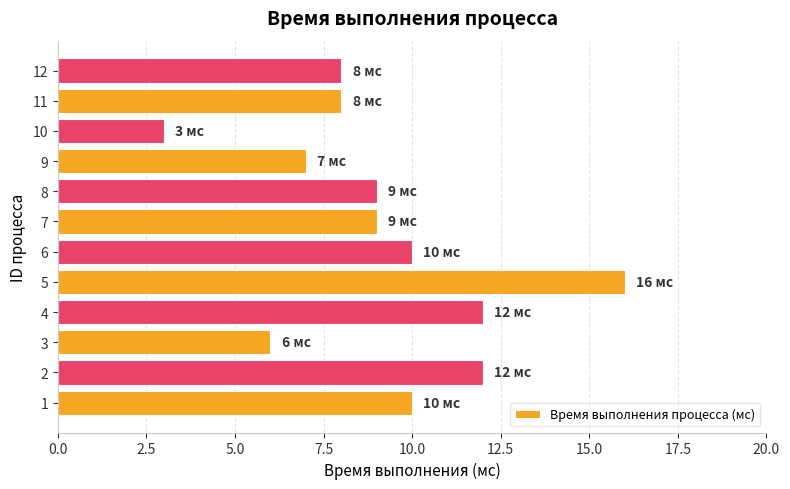

What is the difference between the maximum and second lowest values?

10